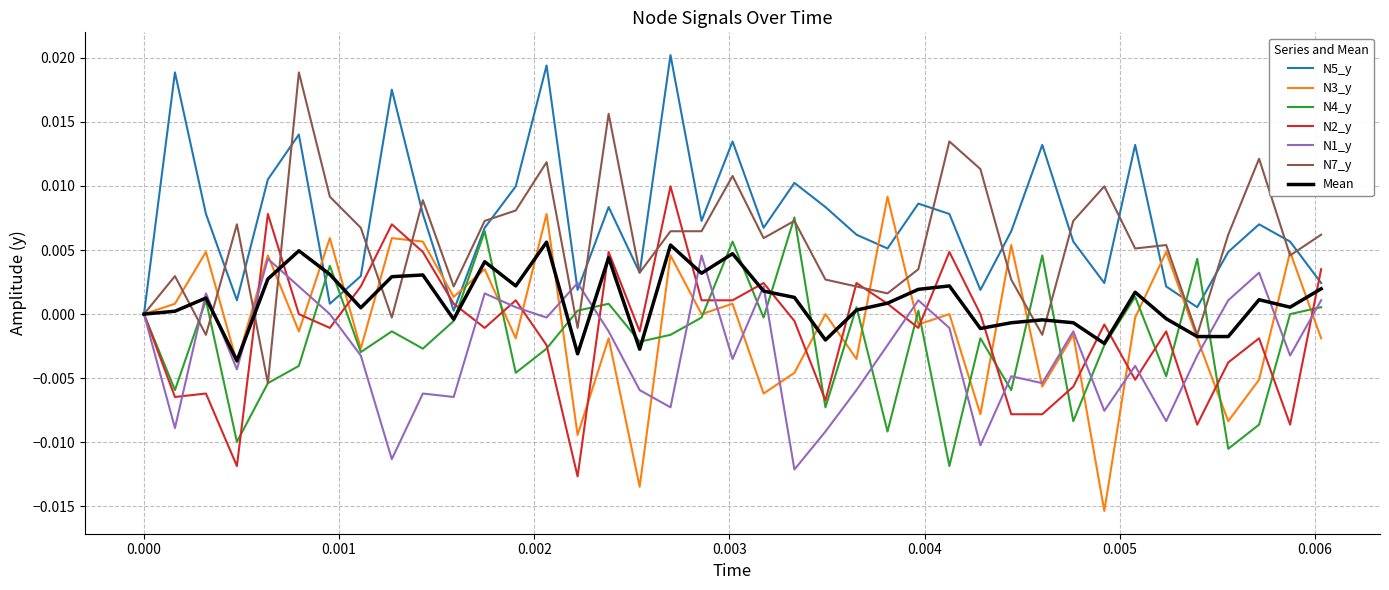

Which series has the largest total across all categories?

N5_y